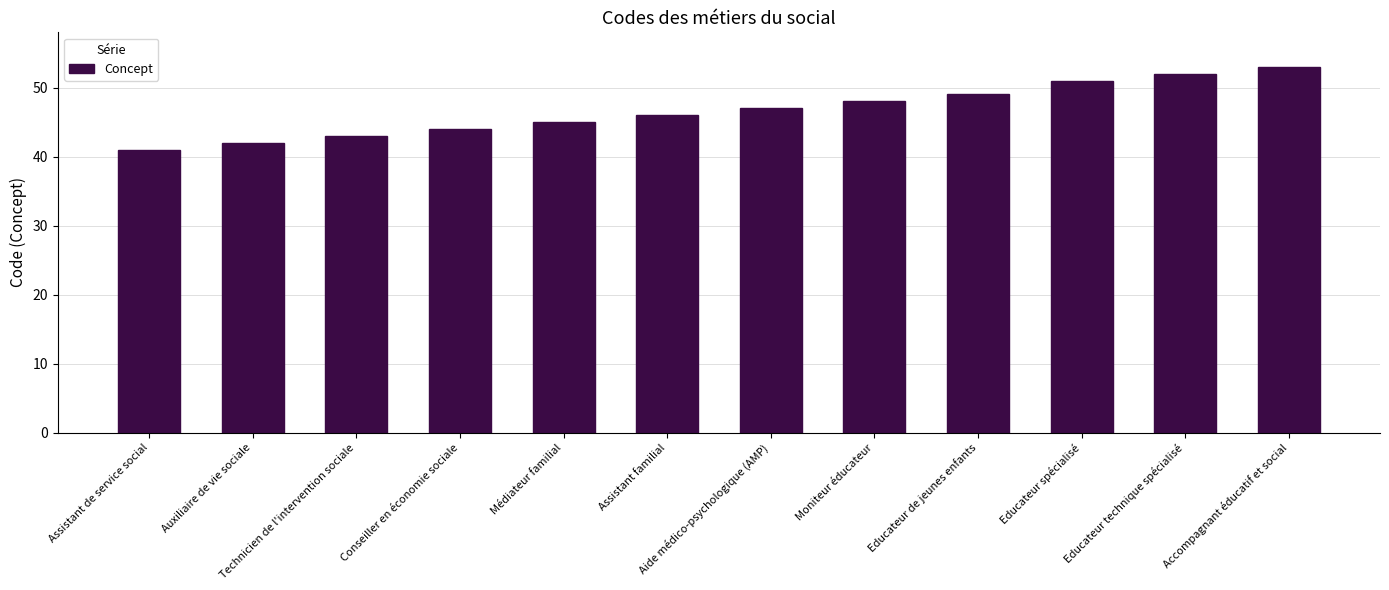

What is the approximate value at Technicien de l'intervention sociale, to the nearest 5?

45